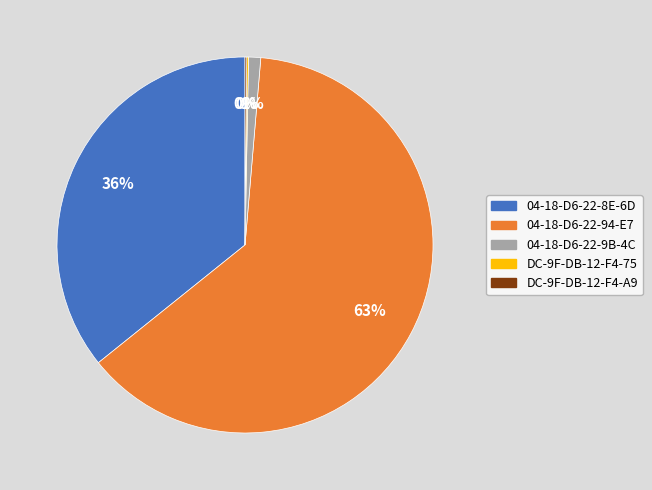

Is there any slice that represents more than half of the pie?

Yes